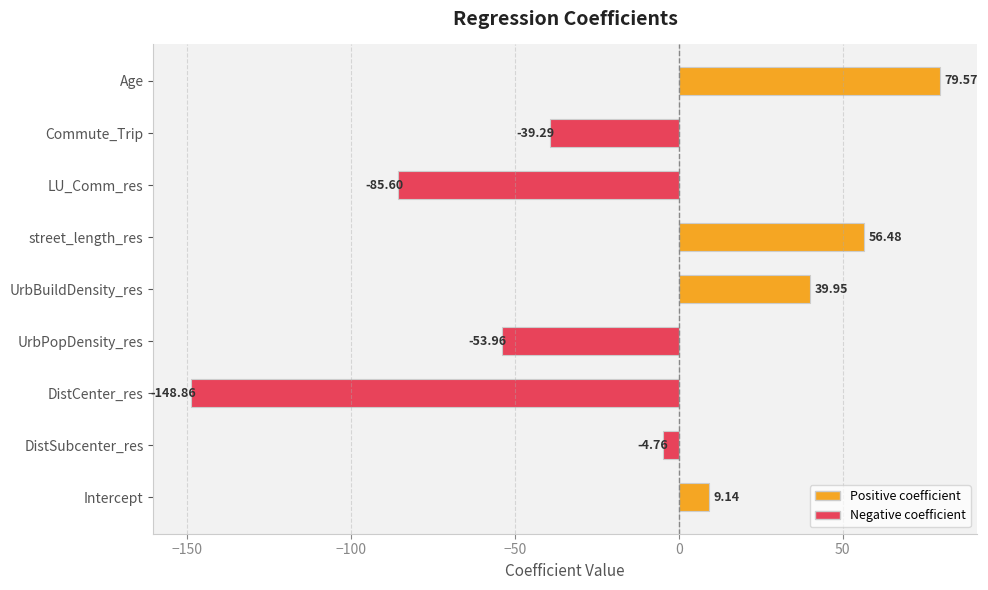

Where is the data nearest to the value -34?

Commute_Trip